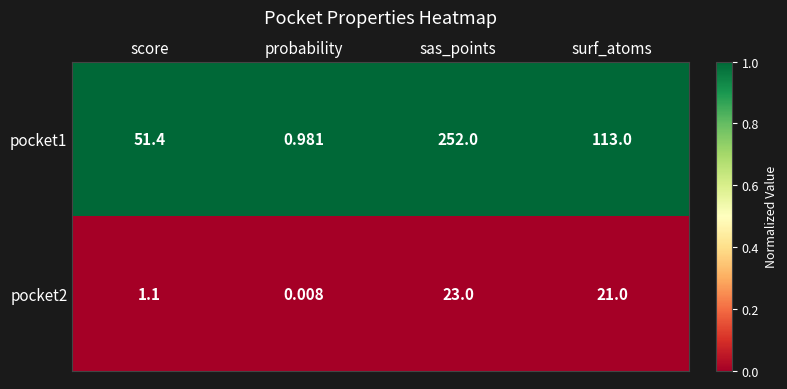

Where does the pocket2 series first go above 21?

sas_points